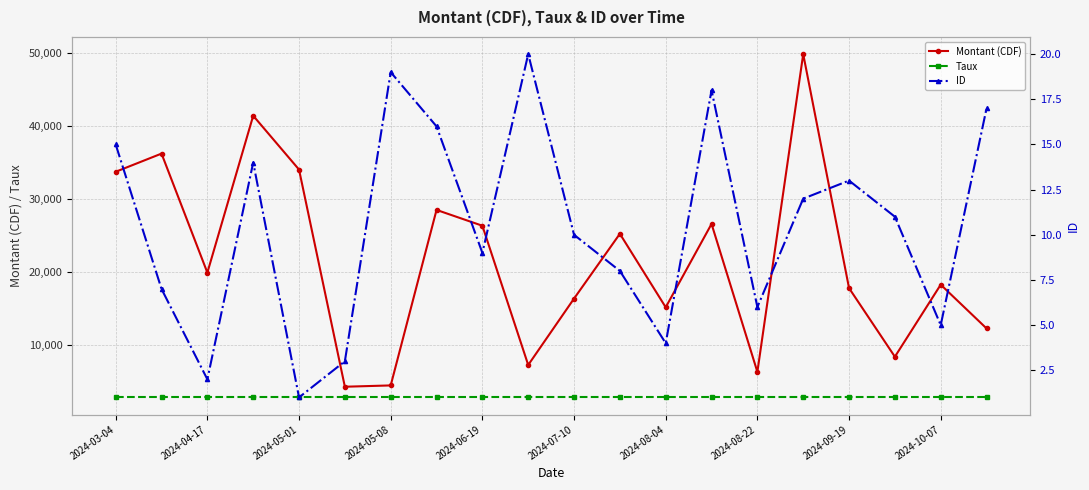

Where is Taux nearest to the value 2750?

2024-03-04